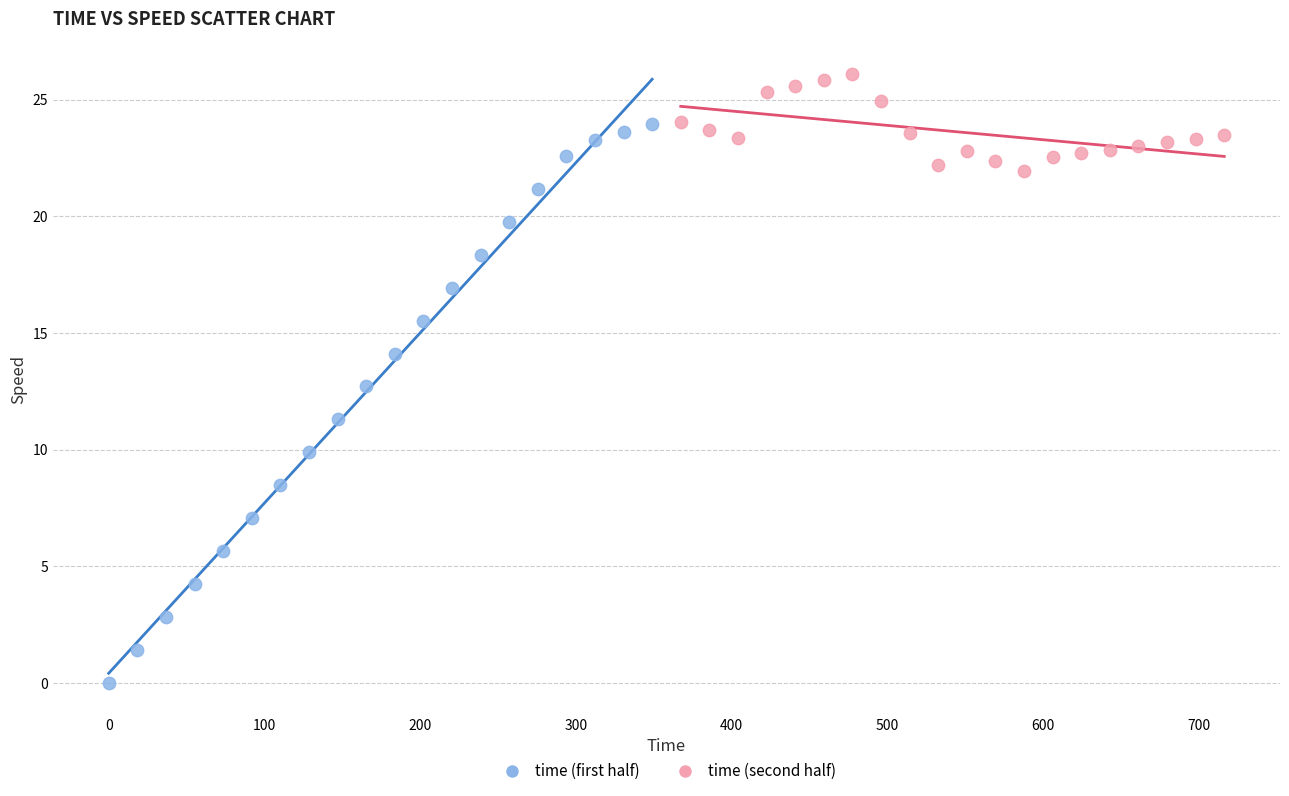

Which series contains the lowest Y value?

time (first half)